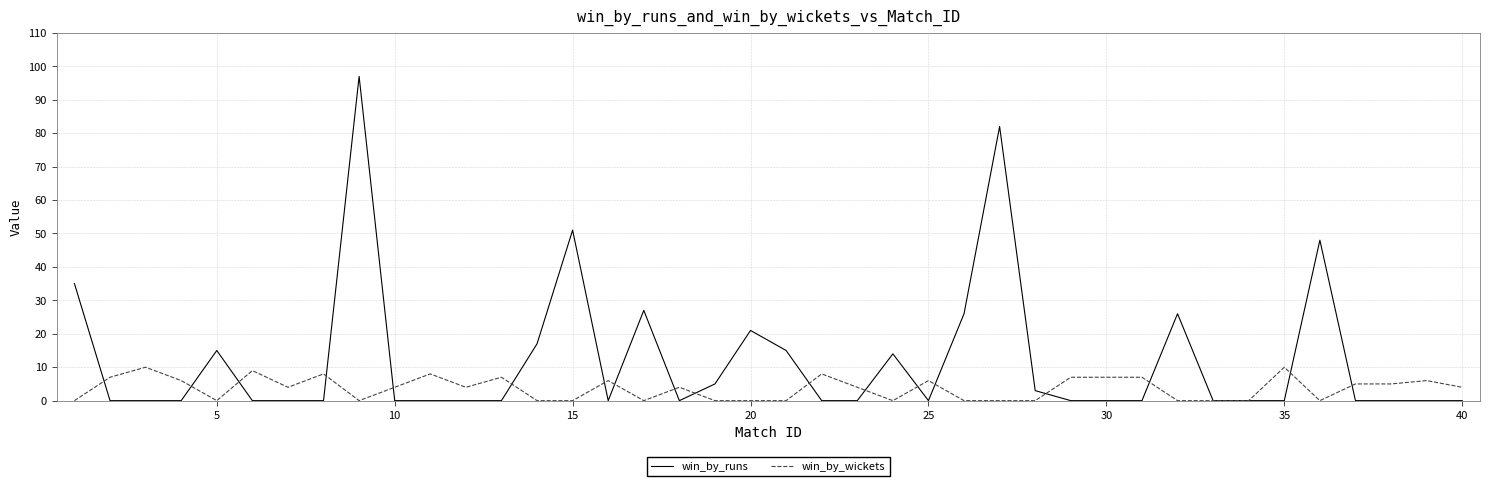

Rank the series by their average value, from highest to lowest.

win_by_runs, win_by_wickets